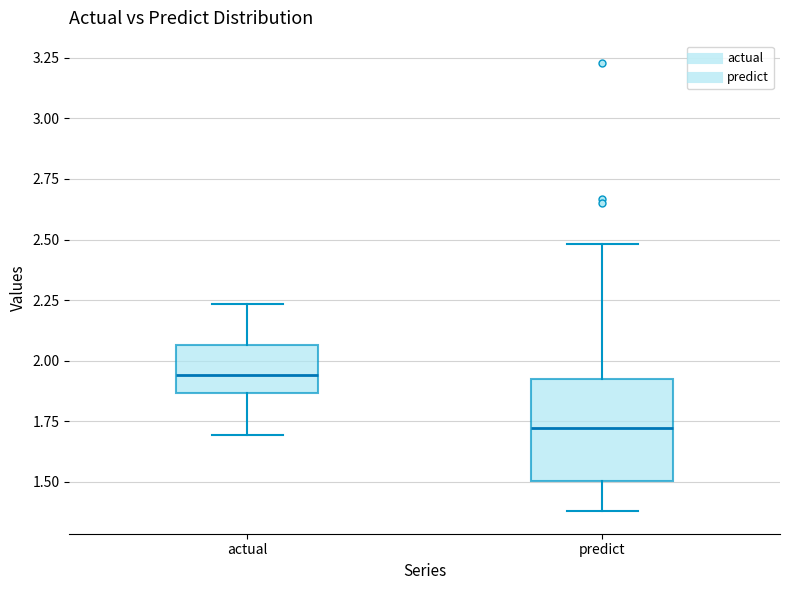

Which box's median line is the highest?

actual